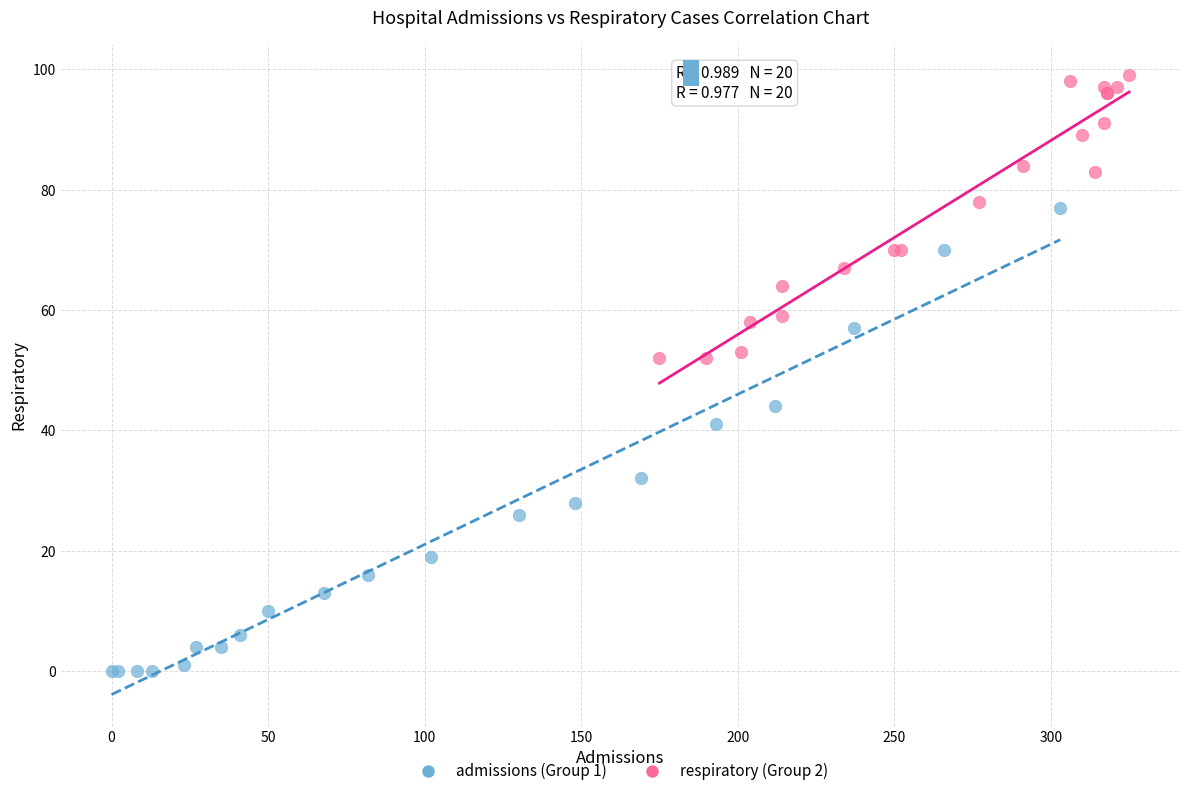

Which series reaches the maximum Y coordinate?

respiratory (Group 2)